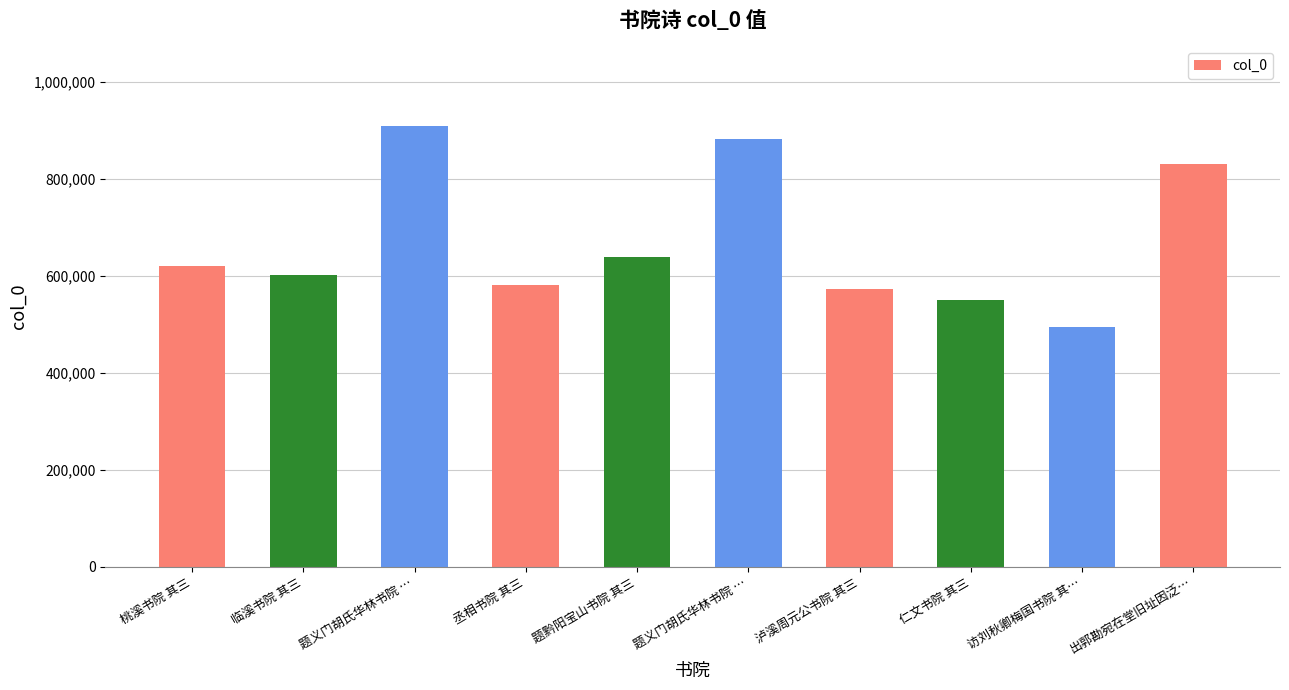

Count the number of categories in the chart.

10